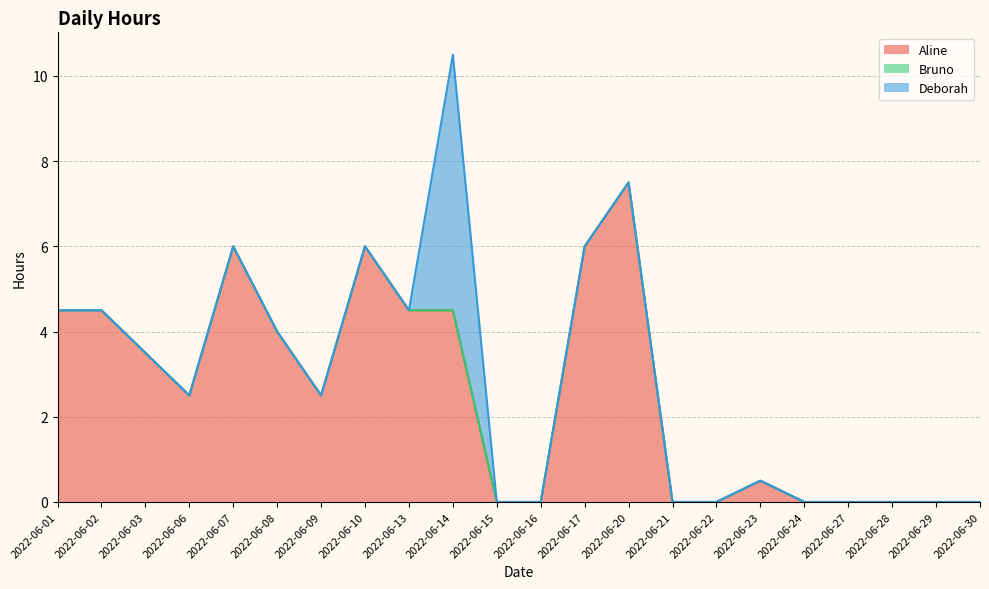

Is it true that Deborah equals 3.7 at 2022-06-01?

False